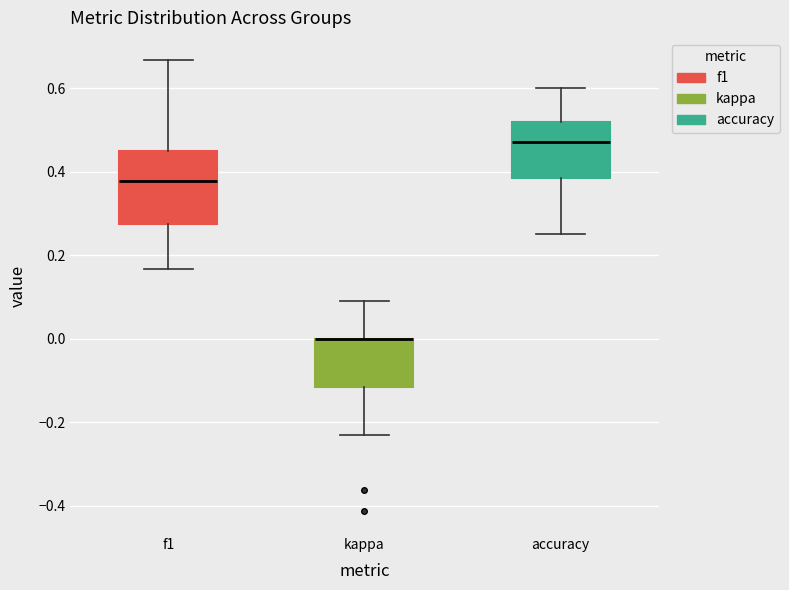

Reading left to right, transcribe this box plot: for each box, give where its median line is, the range the box spans, and where its two whiskers end, as read against the y-axis. The values are not printed on the chart, so give them approximately, as read against the axis.

f1: median 0.38, box 0.28 to 0.46, whiskers 0.16 to 0.66
kappa: median 0.00 (drawn on the box's upper edge), box -0.12 to 0.00, whiskers -0.24 to 0.10
accuracy: median 0.48, box 0.38 to 0.52, whiskers 0.26 to 0.60